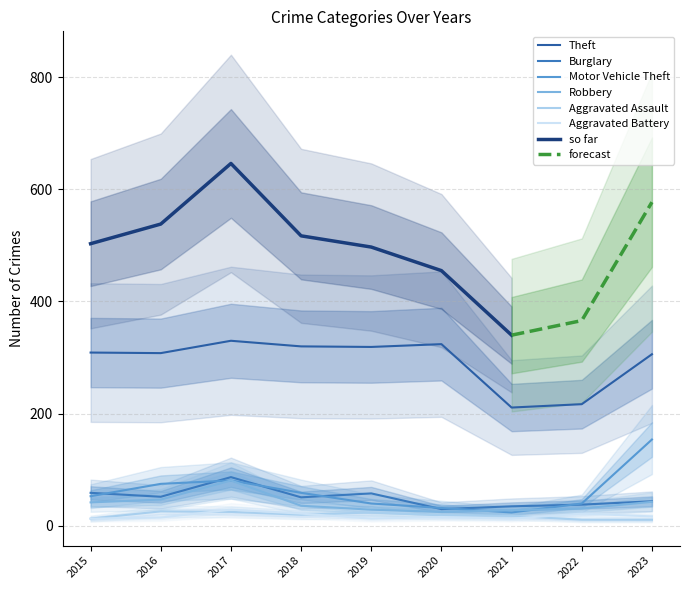

How many distinct data groups are displayed?

6